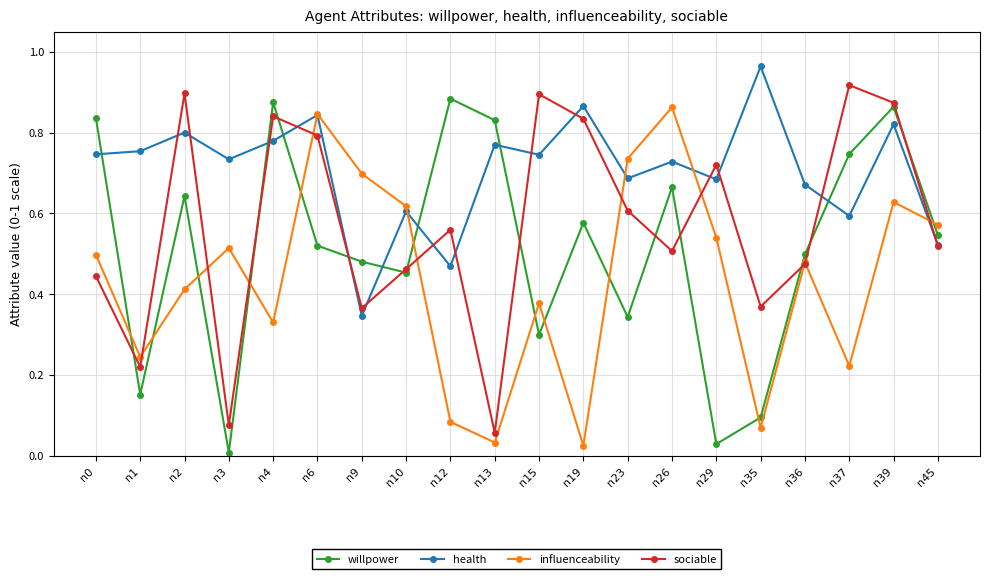

List the series in order of their overall mean, highest first.

health, sociable, willpower, influenceability